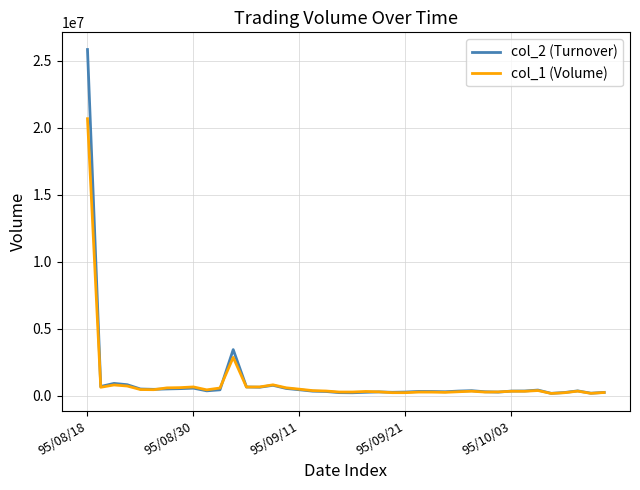

List the series in order of their peak value, highest first.

col_2 (Turnover), col_1 (Volume)